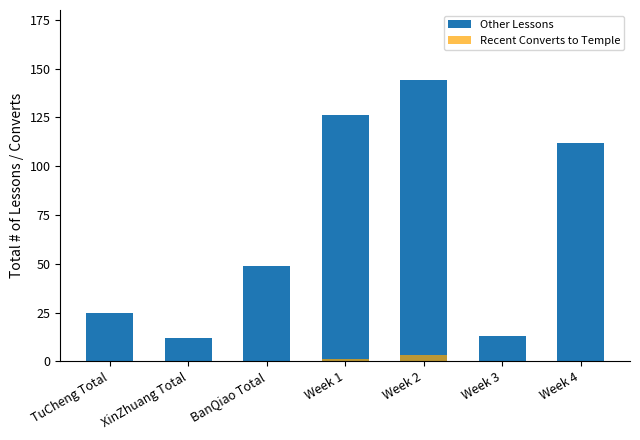

How many bars are there in each group?

2